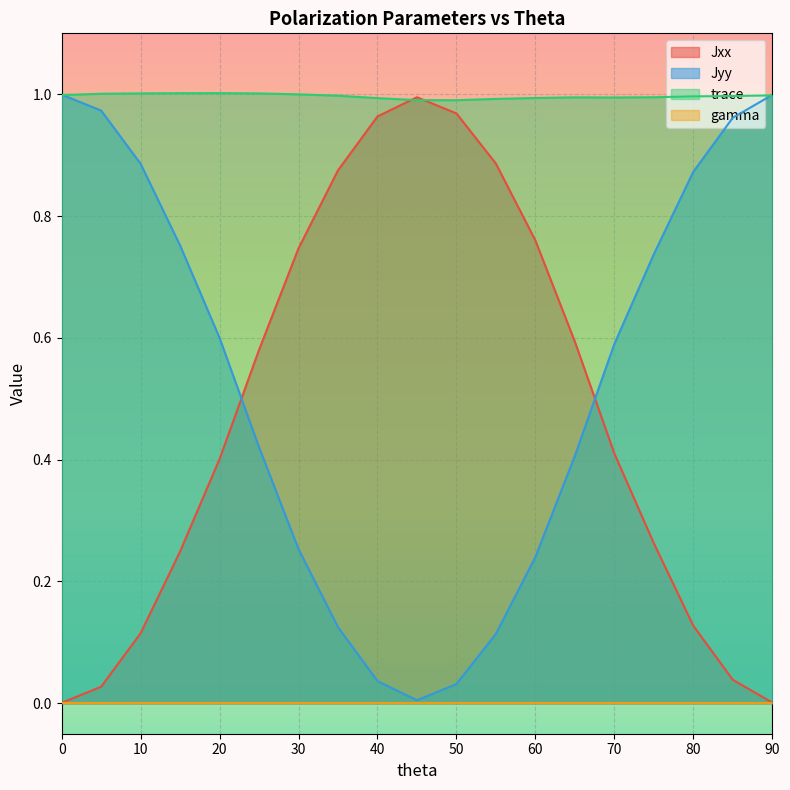

The Jyy series shows 0.7 at 75. True or false?

True